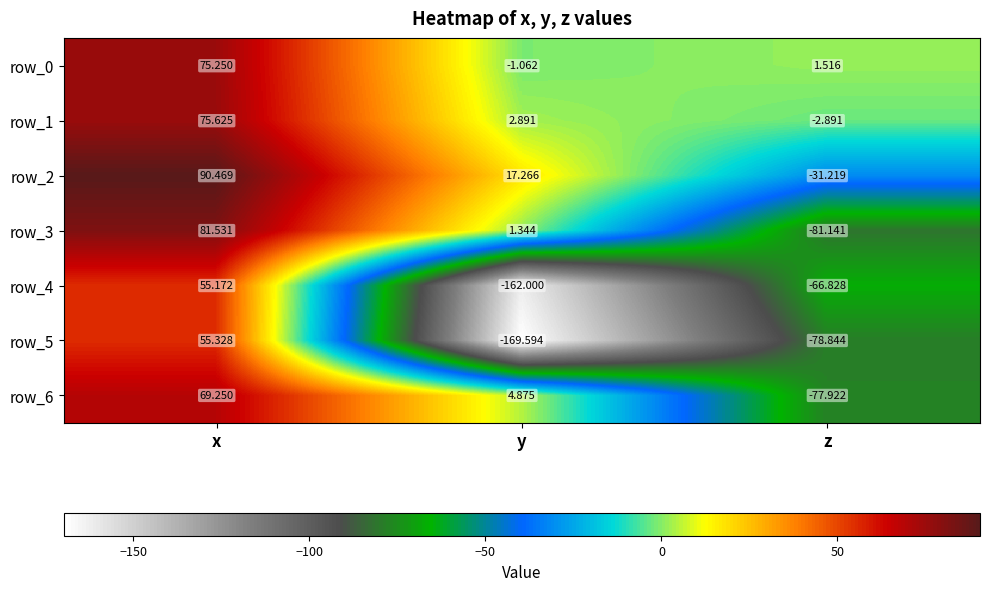

List the labels in order of row_0 value, smallest first.

y, z, x